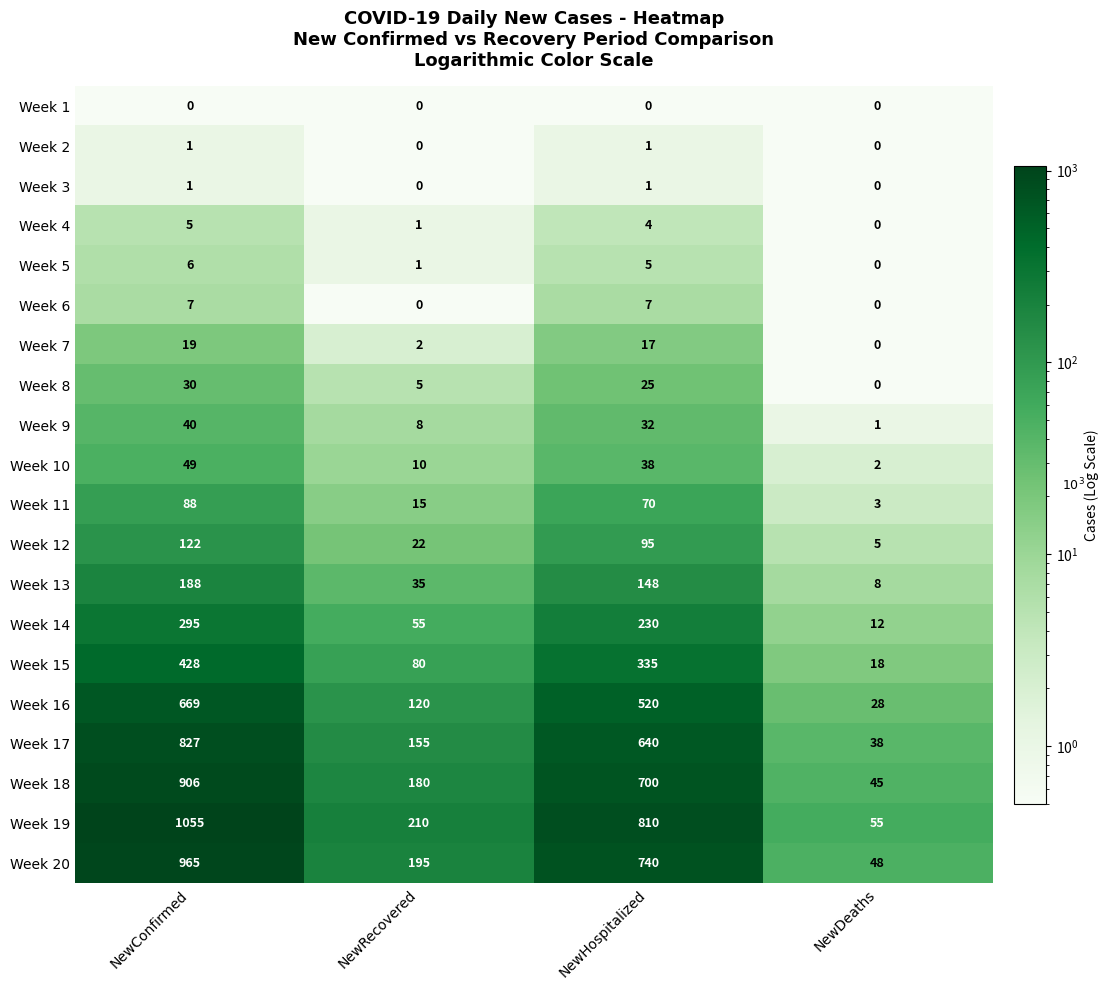

What is the sum of all Week 15 values?

861